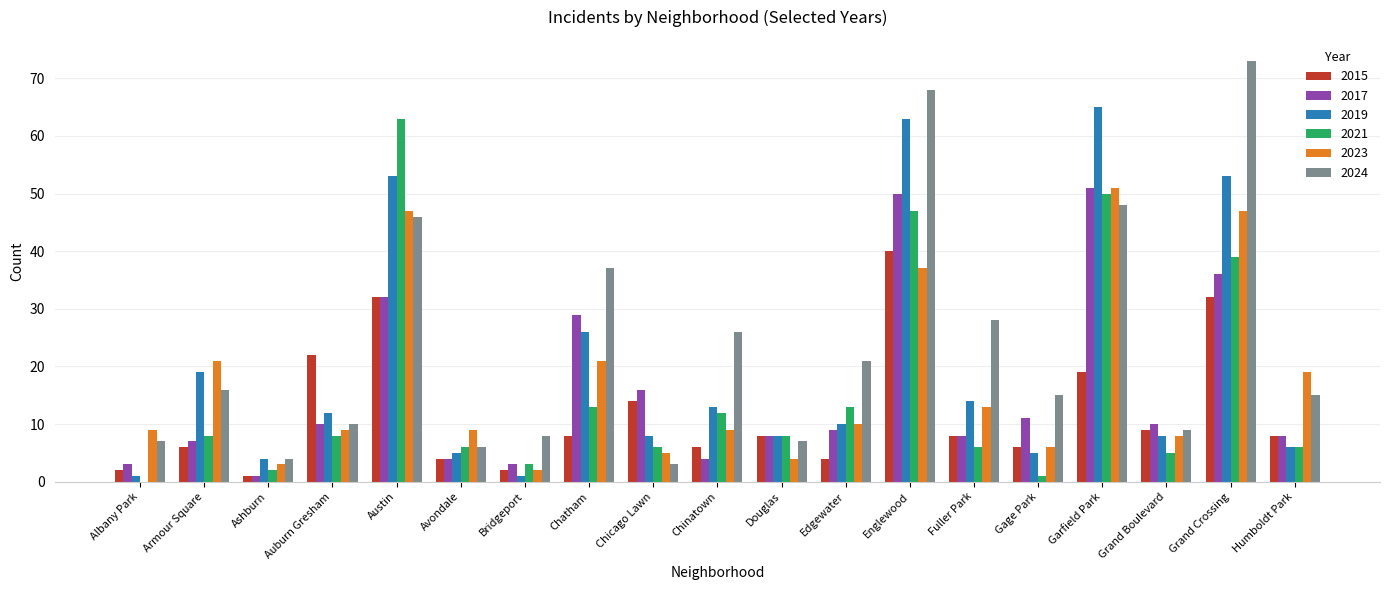

Count the number of categories in the chart.

19